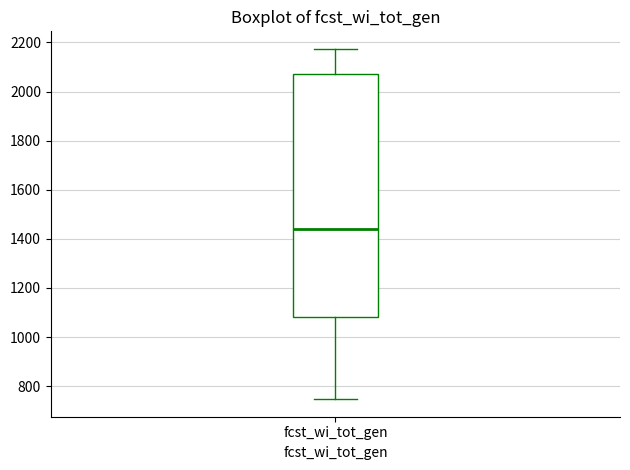

Read this box plot against the y-axis: the position of the median line, the range covered by the box, and the ends of both whiskers. The values are not printed on the chart, so give them approximately, as read against the axis.

median 1440, box 1080 to 2060, whiskers 740 to 2180